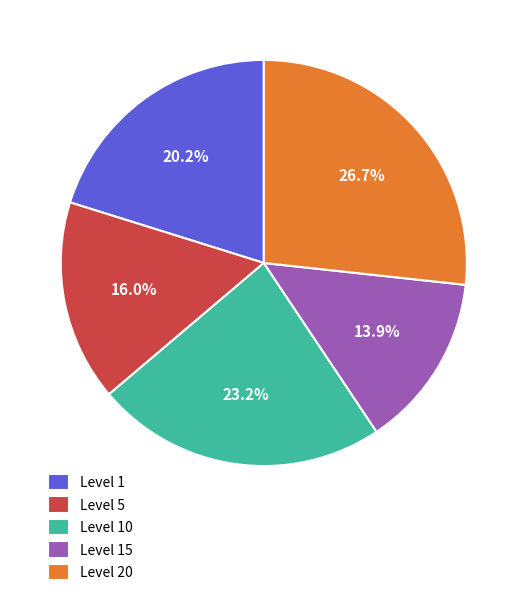

Is there any slice that represents more than half of the pie?

No